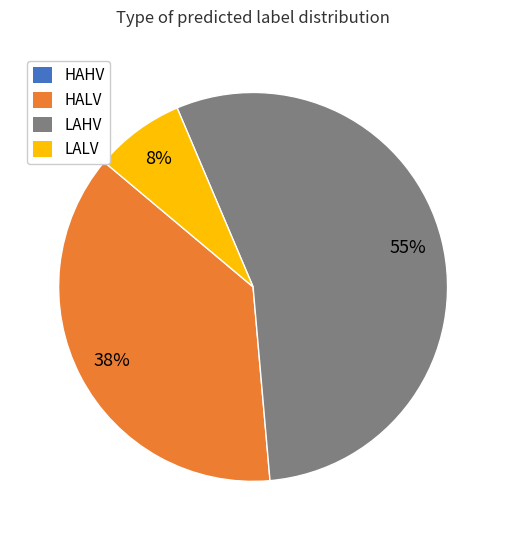

To the nearest percent, what is the difference between the largest and smallest slice percentages?

55%